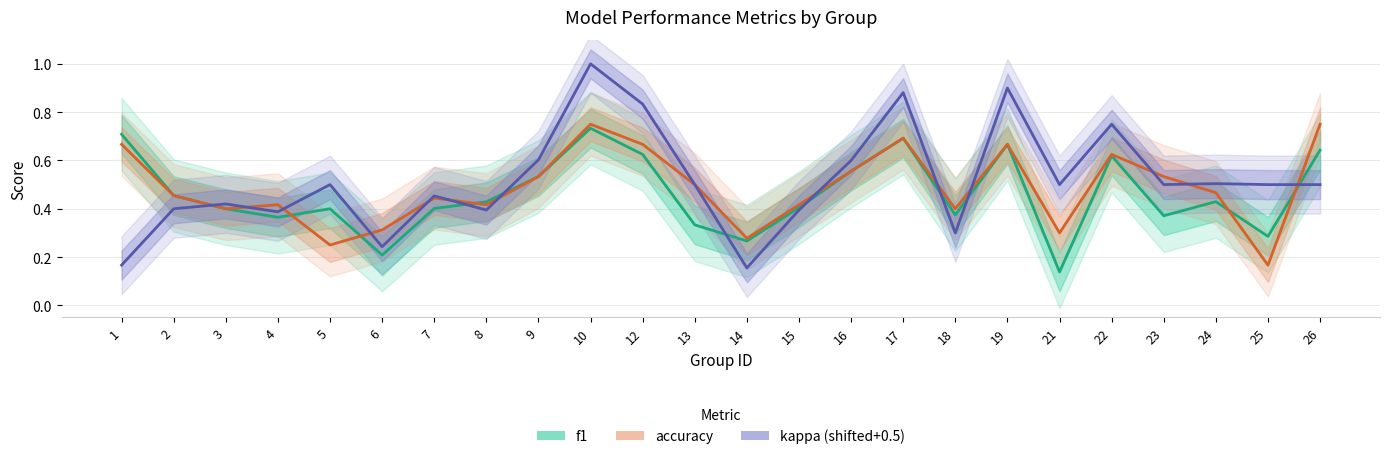

True or false: f1 has more than 1 points higher than both neighbors.

True